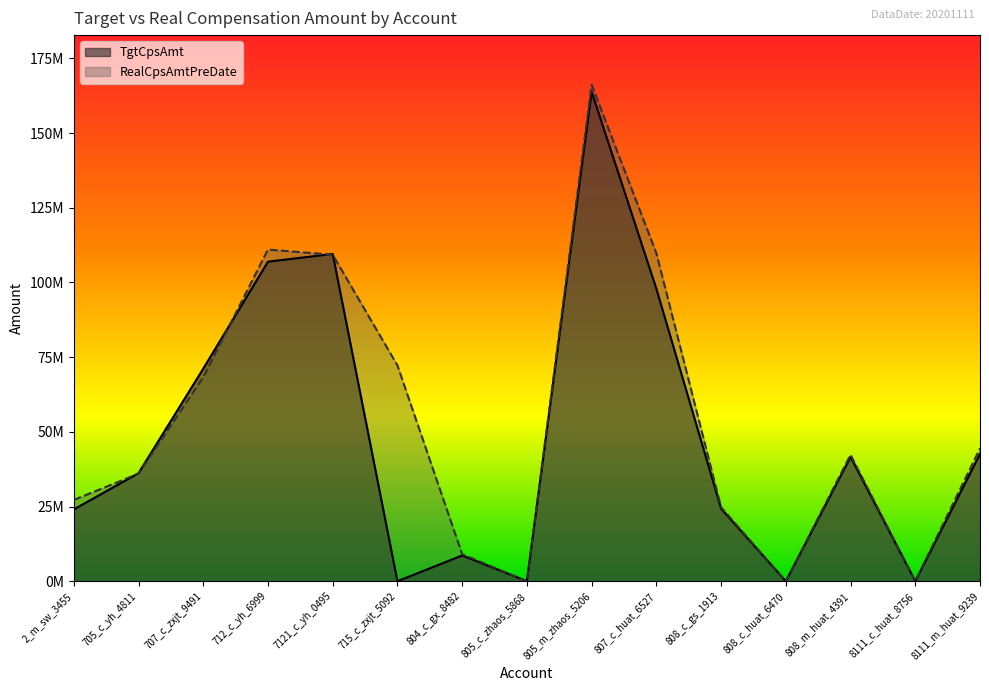

Where is the first local maximum for TgtCpsAmt?

7121_c_yh_0495